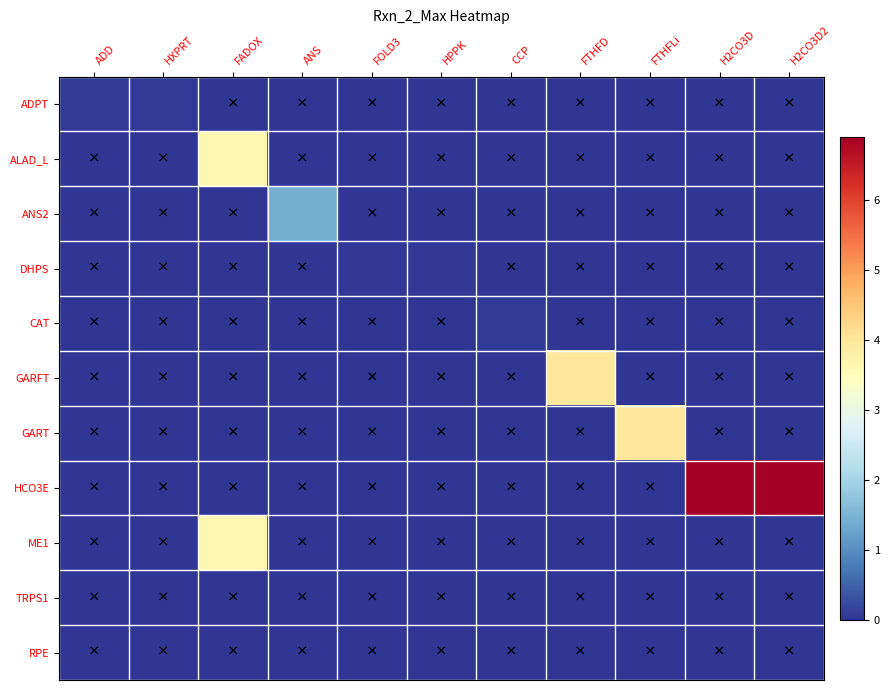

What is the greatest value displayed?

6.9